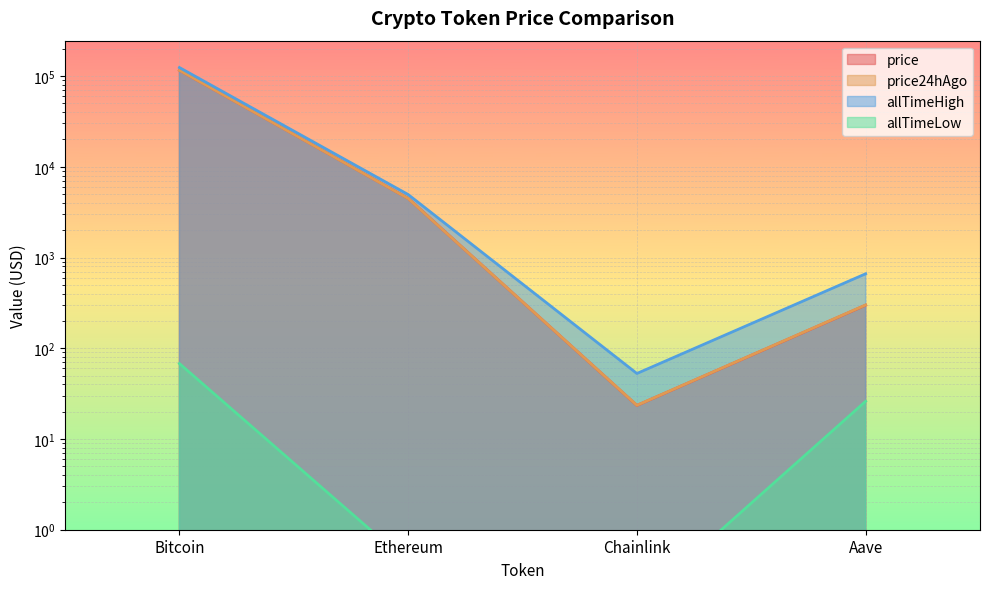

What is the value of the price point at the 1st from the left?

115800.0